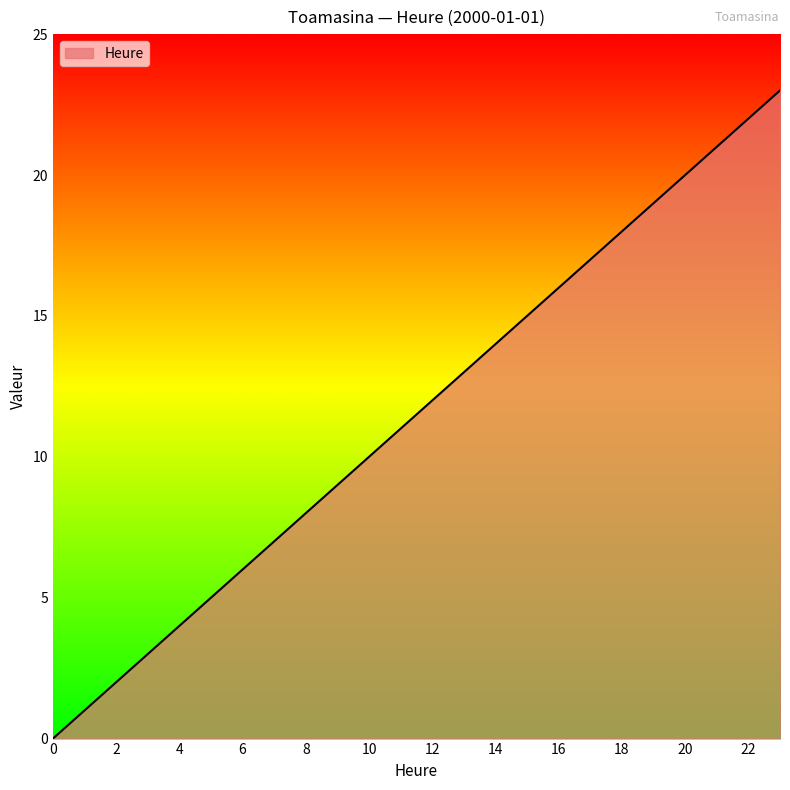

What is the greatest value displayed?

23